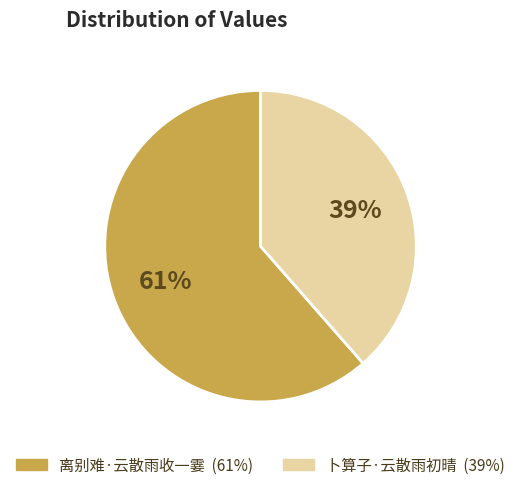

Does 卜算子·云散雨初晴 account for over 50% of the chart?

No